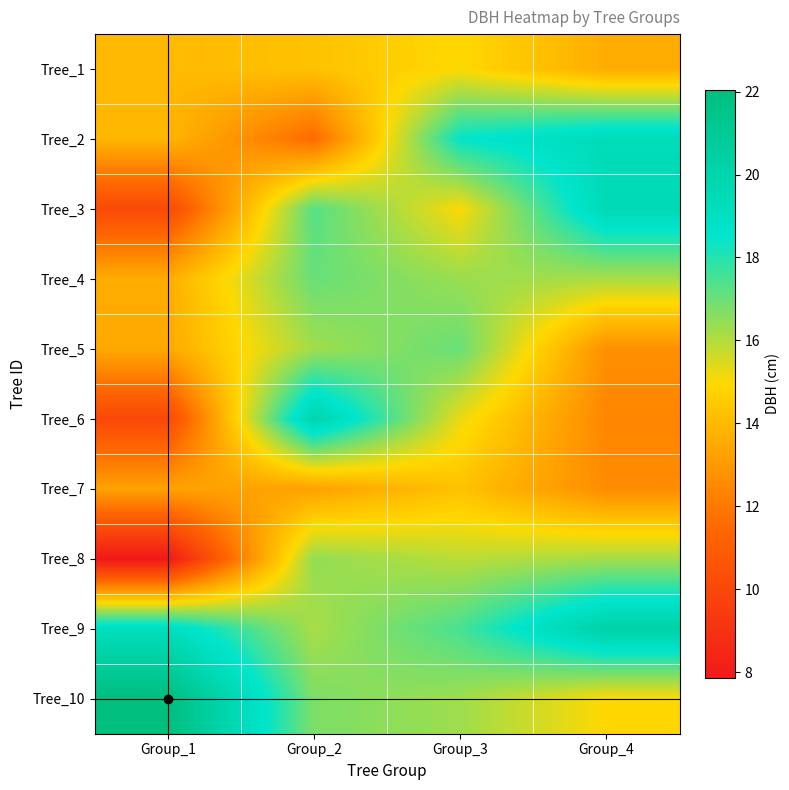

Which category has the highest value across all series?

Group_1